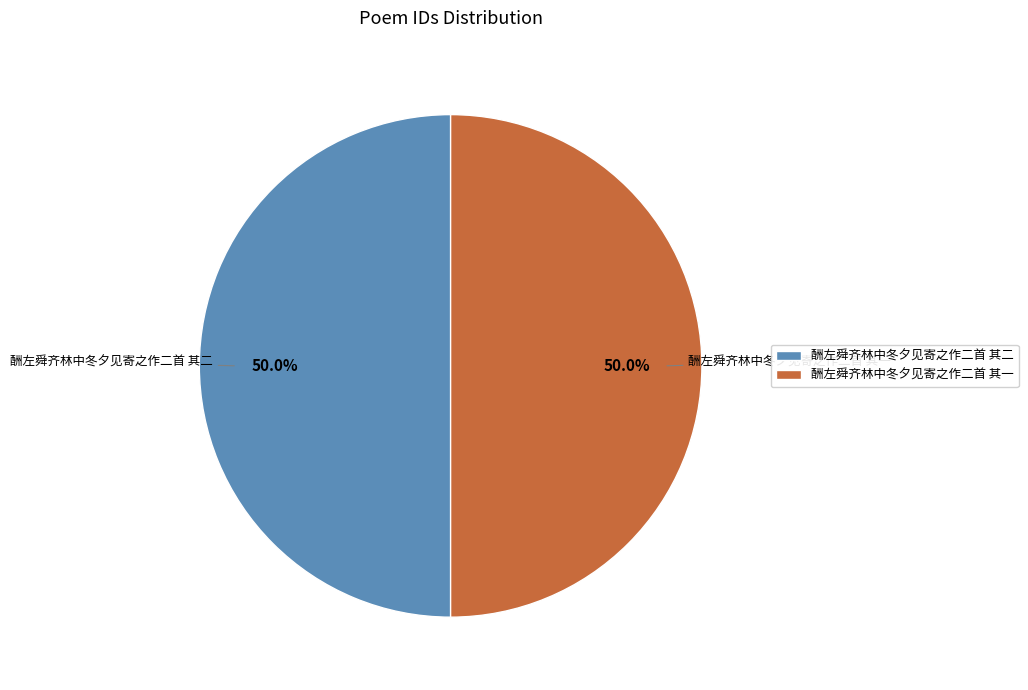

What portion of the pie excludes 酬左舜齐林中冬夕见寄之作二首 其一?

50.0%